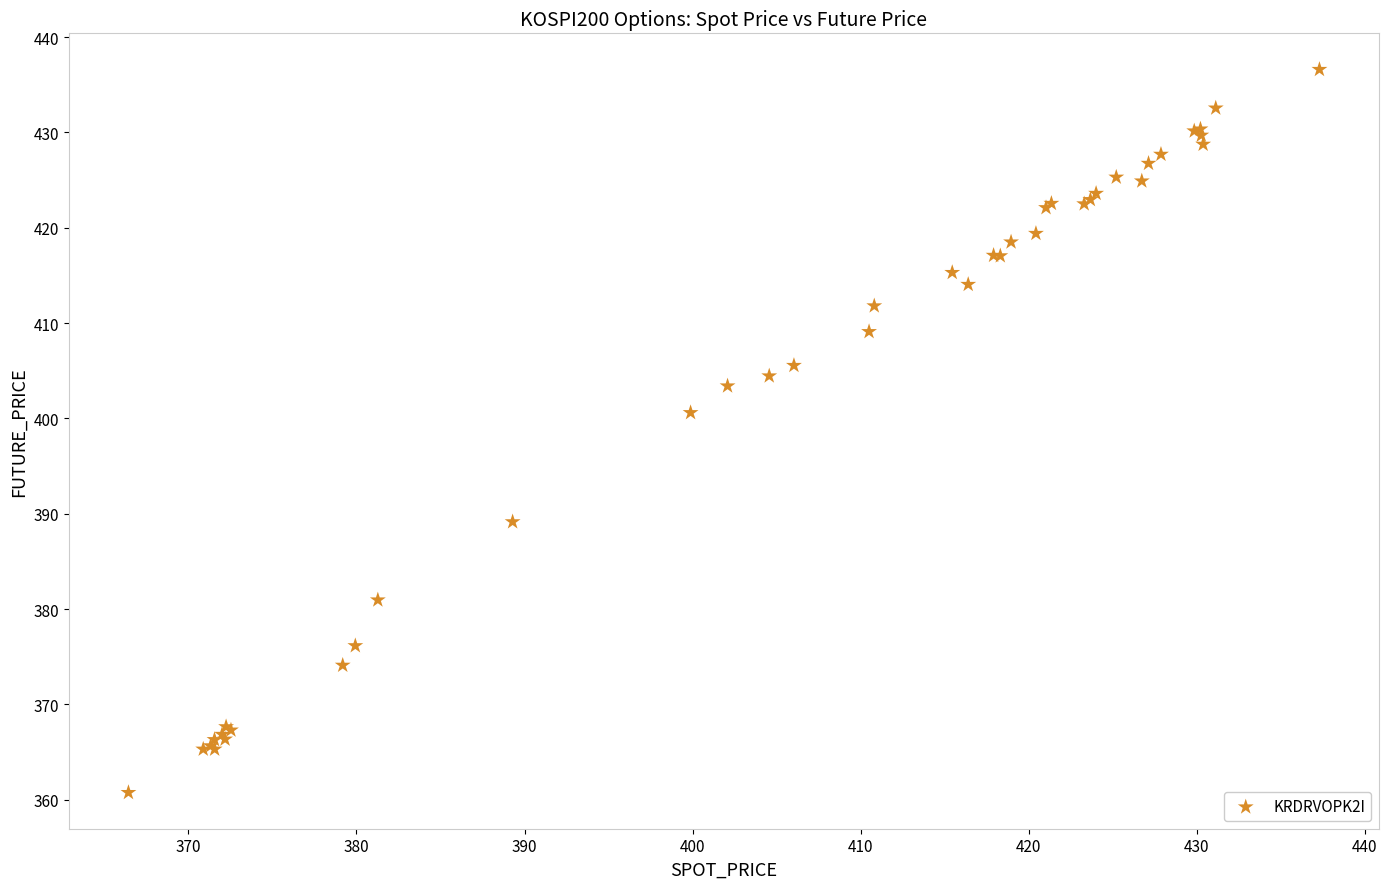

What Y value in the scatter plot is closest to 398?

400.6